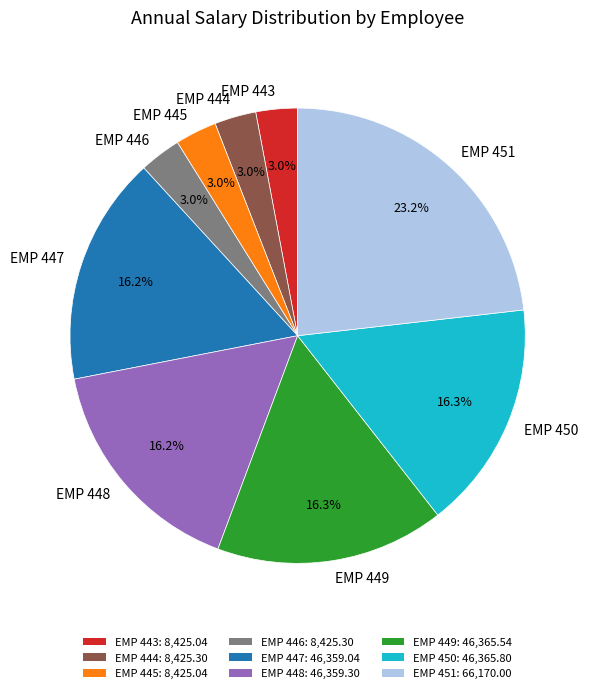

True or false: EMP 448 accounts for 11% of the total.

False